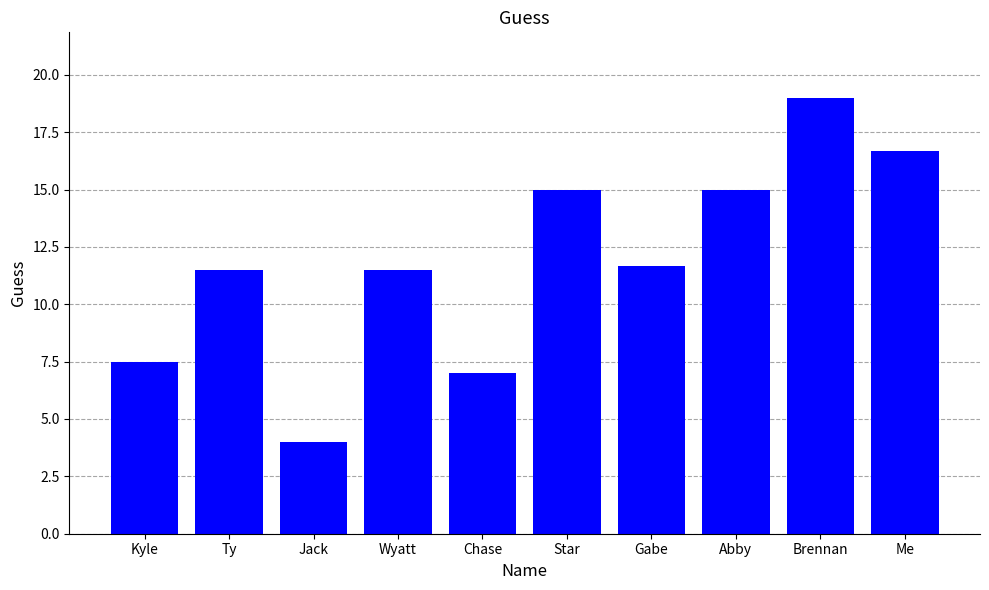

What position from the left is Kyle?

1